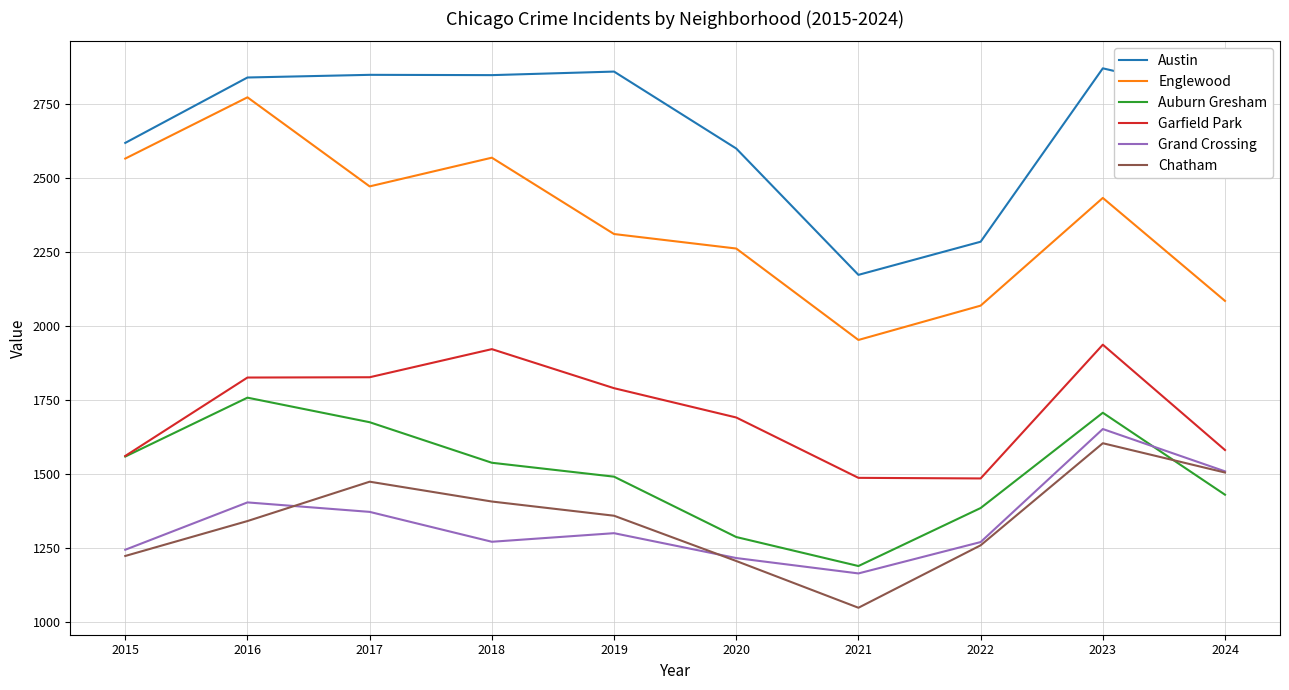

Which series changed the most between 2019 and 2020?

Austin